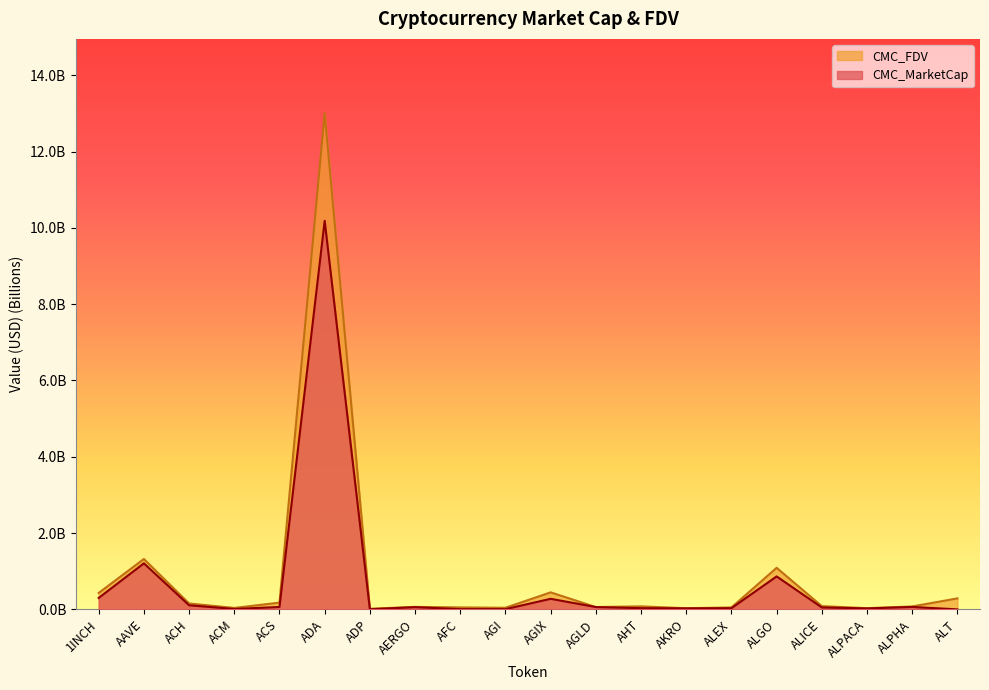

Does the chart display data point markers on the line(s)?

No